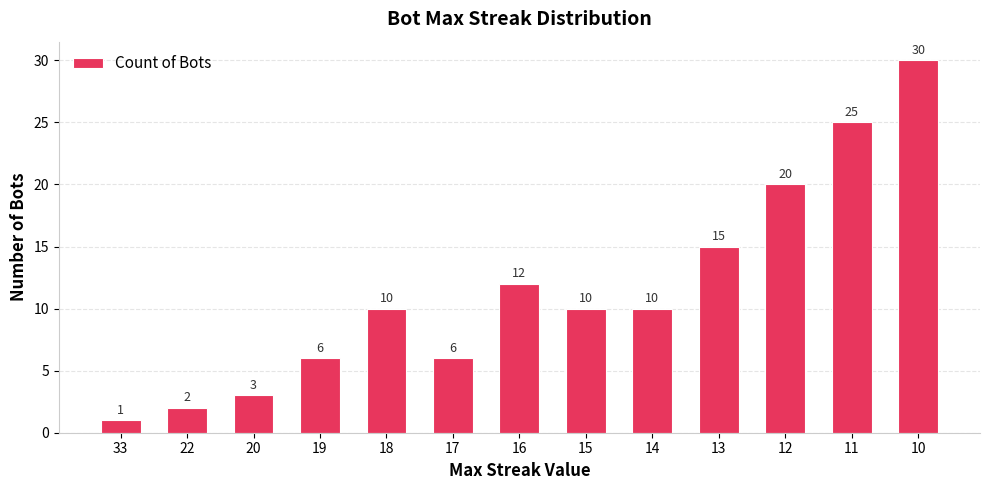

What is the minimum value shown in the chart?

1